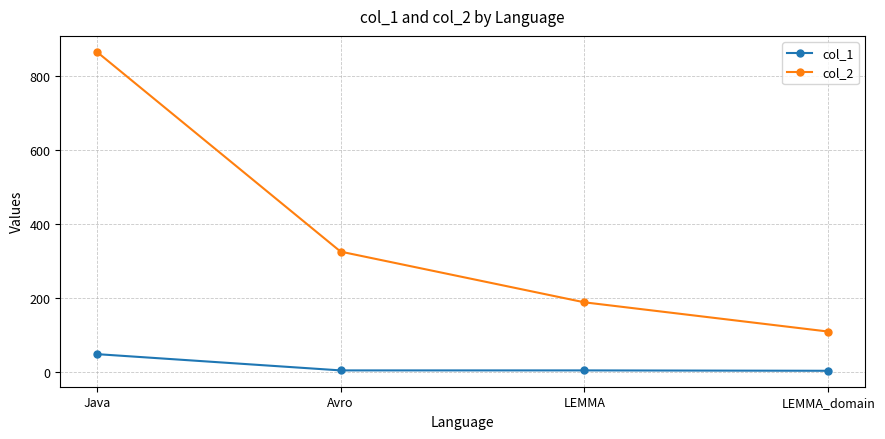

Between Java and Avro, which series saw the biggest shift?

col_2